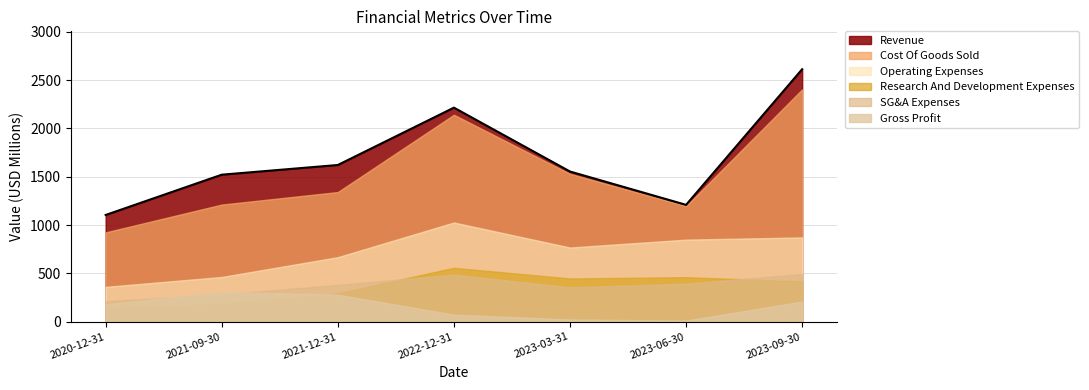

True or false: SG&A Expenses and Operating Expenses cross at least once.

False